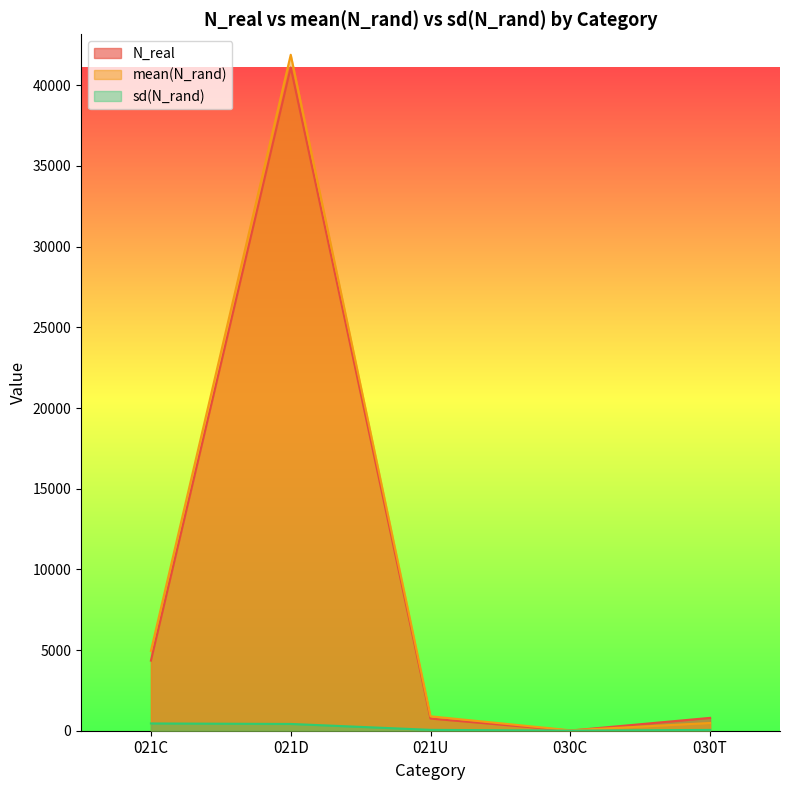

Reading left to right, extract all data points from this chart.

N_real: 021C=4345.0	021D=41106.0	021U=752.0	030C=8.0	030T=797.0
mean(N_rand): 021C=4950.5	021D=41893.9	021U=893.0	030C=27.4	030T=480.2
sd(N_rand): 021C=450.3	021D=420.3	021U=53.5	030C=7.1	030T=50.2